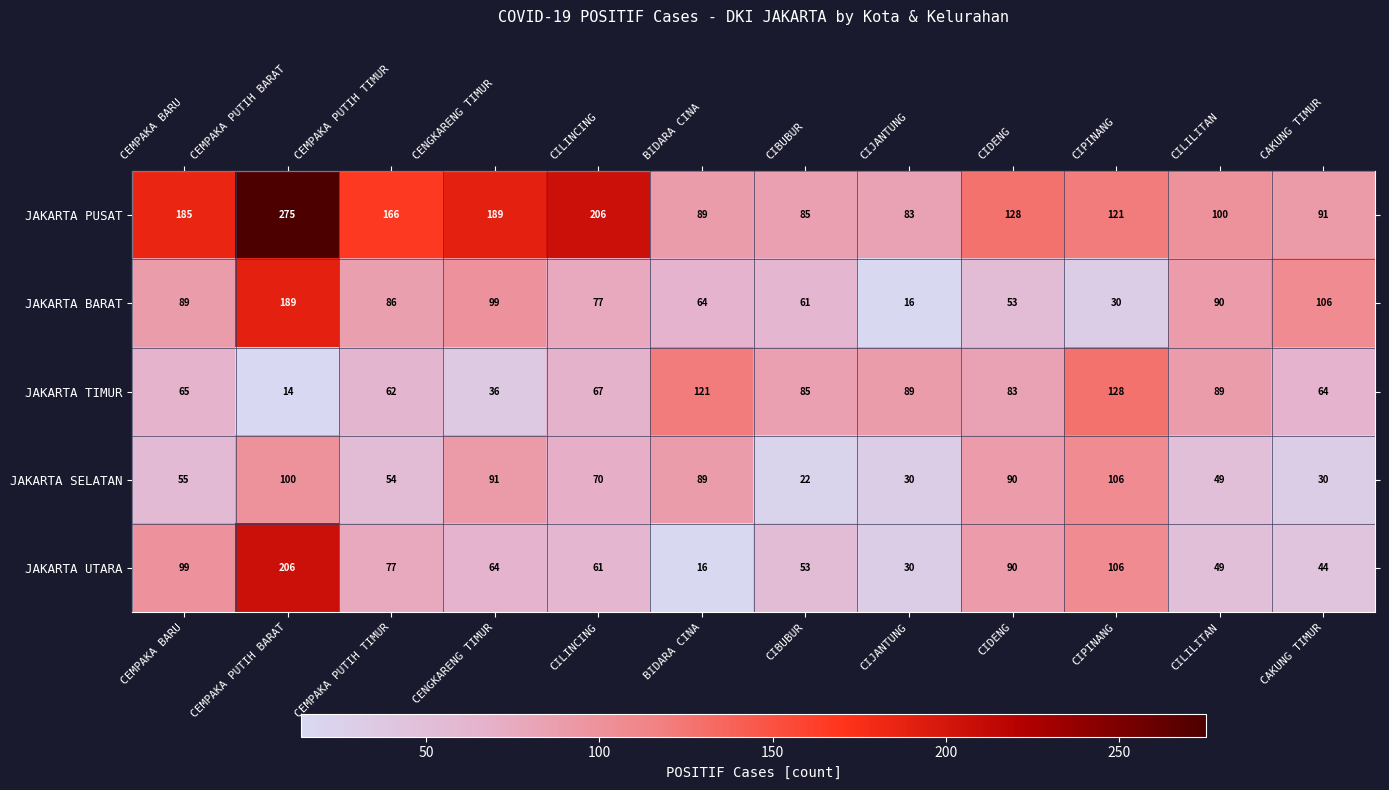

What is the average value of the JAKARTA UTARA series?

75